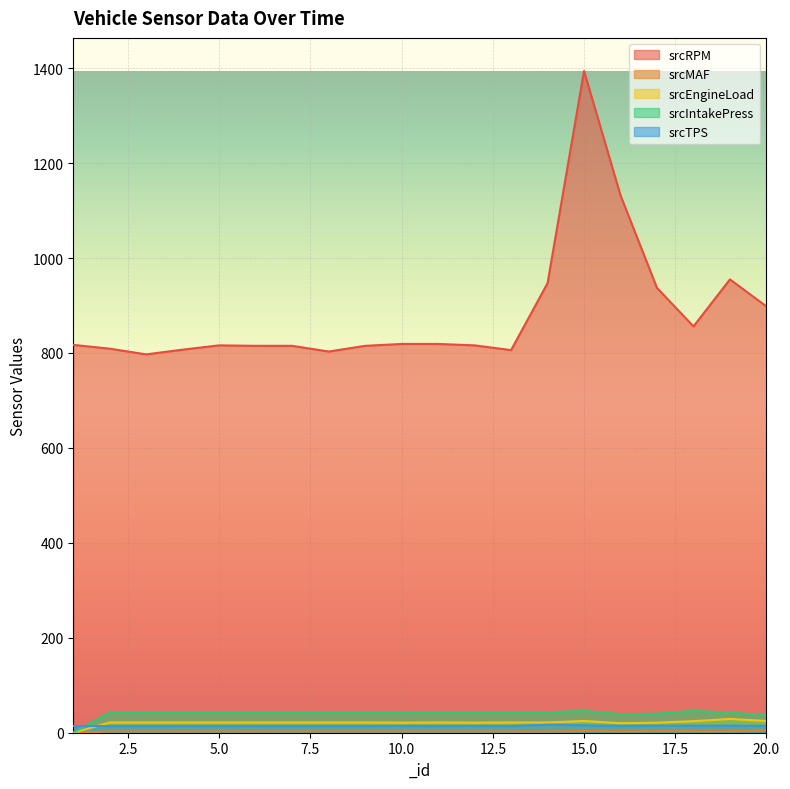

At which category is the sum across all series the highest?

15.0